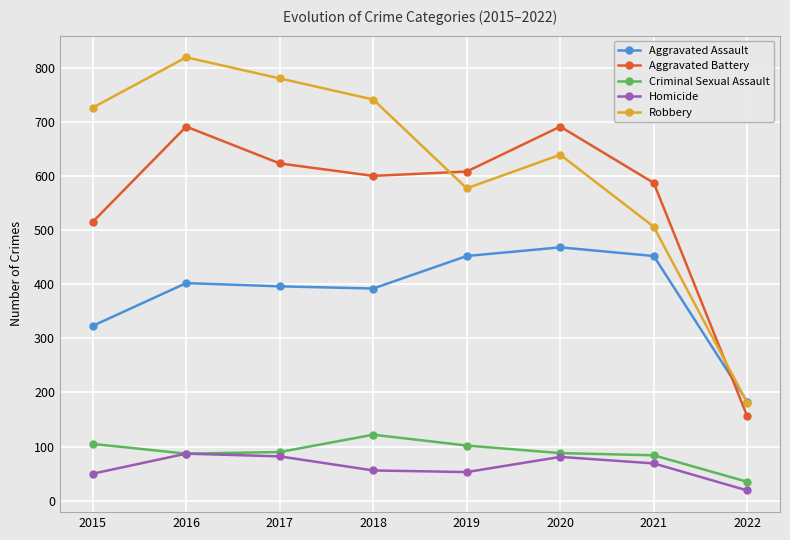

What is the value of the Criminal Sexual Assault point at the 1st from the left?

105